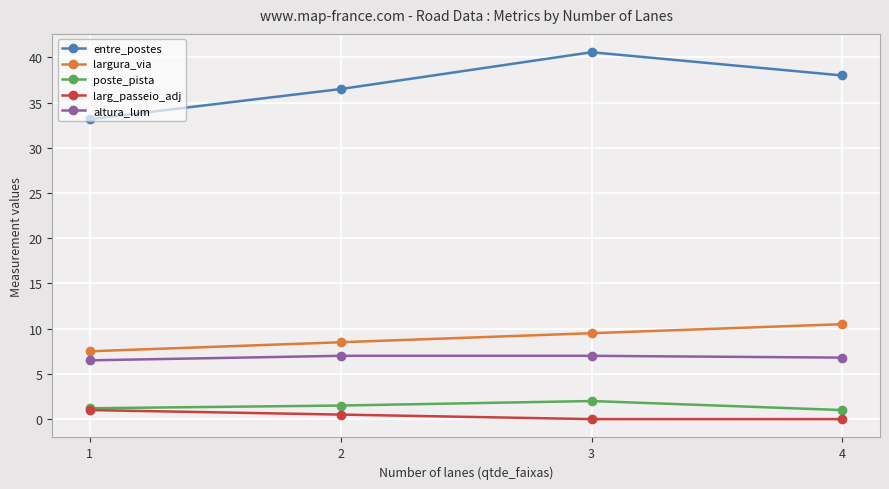

True or false: altura_lum and largura_via intersect in this chart.

False